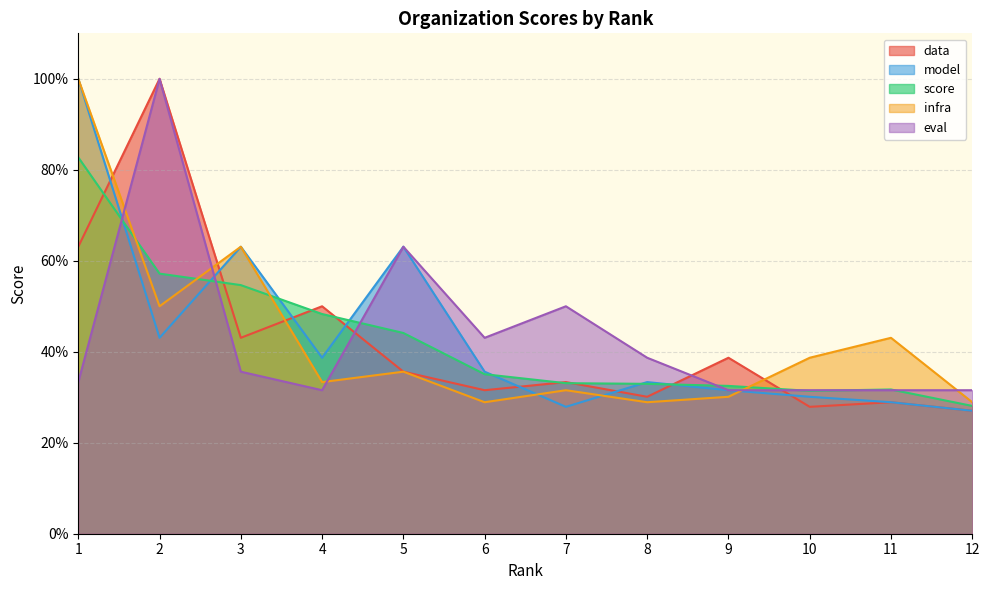

Reading right to left, list all the values displayed in this chart.

data: 0.3	0.3	0.3	0.4	0.3	0.3	0.3	0.4	0.5	0.4	1.0	0.6
model: 0.3	0.3	0.3	0.3	0.3	0.3	0.4	0.6	0.4	0.6	0.4	1.0
score: 0.3	0.3	0.3	0.3	0.3	0.3	0.4	0.4	0.5	0.5	0.6	0.8
infra: 0.3	0.4	0.4	0.3	0.3	0.3	0.3	0.4	0.3	0.6	0.5	1.0
eval: 0.3	0.3	0.3	0.3	0.4	0.5	0.4	0.6	0.3	0.4	1.0	0.3